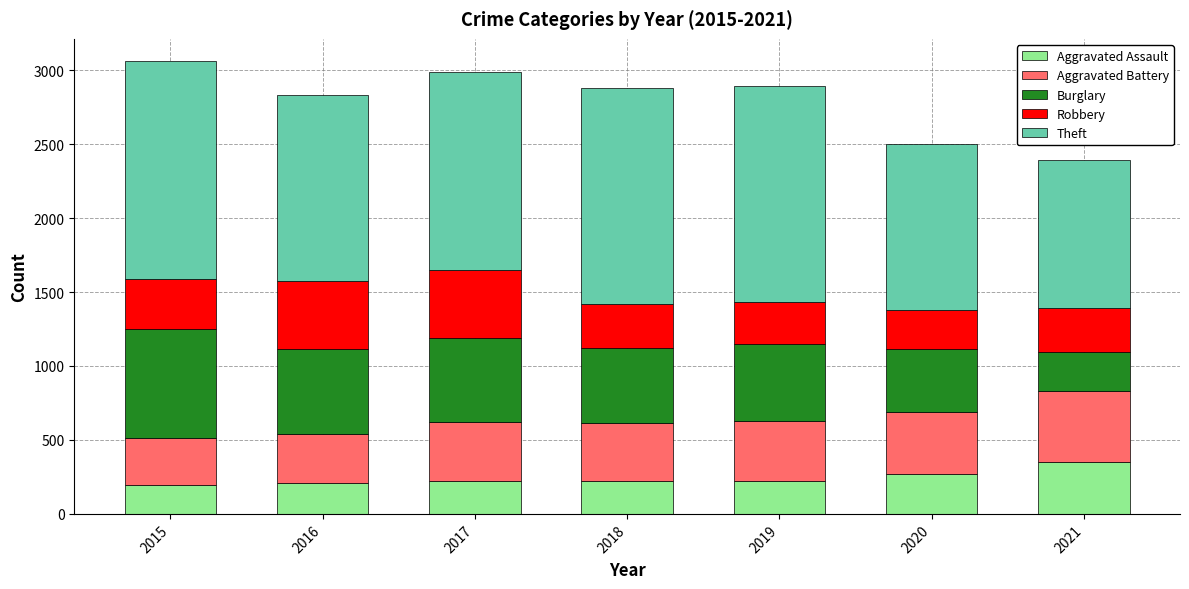

What is the average value of the Aggravated Assault series?

243